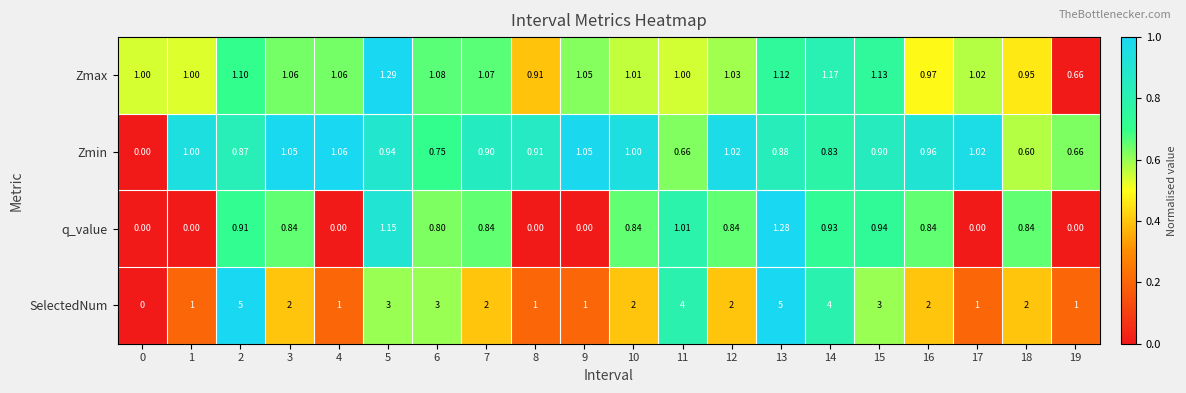

How many data points does each series have?

20